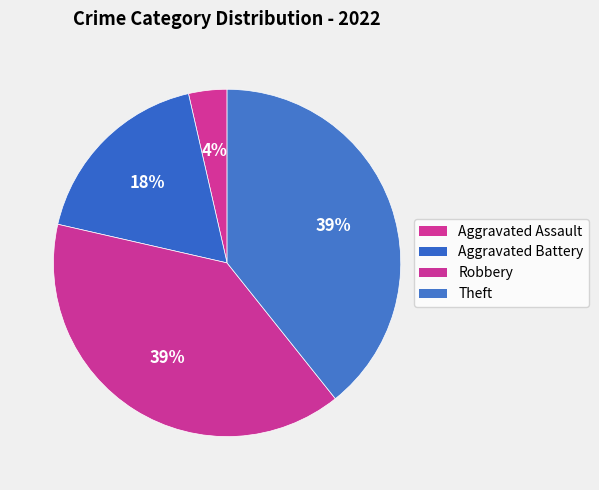

How many slices are in this pie chart?

4